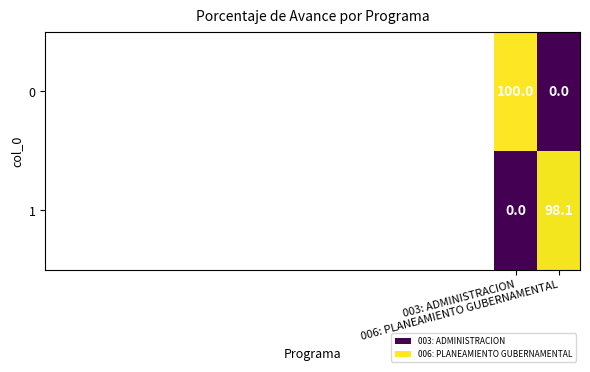

What is the difference between the maximum and minimum values in the 1 series?

98.1